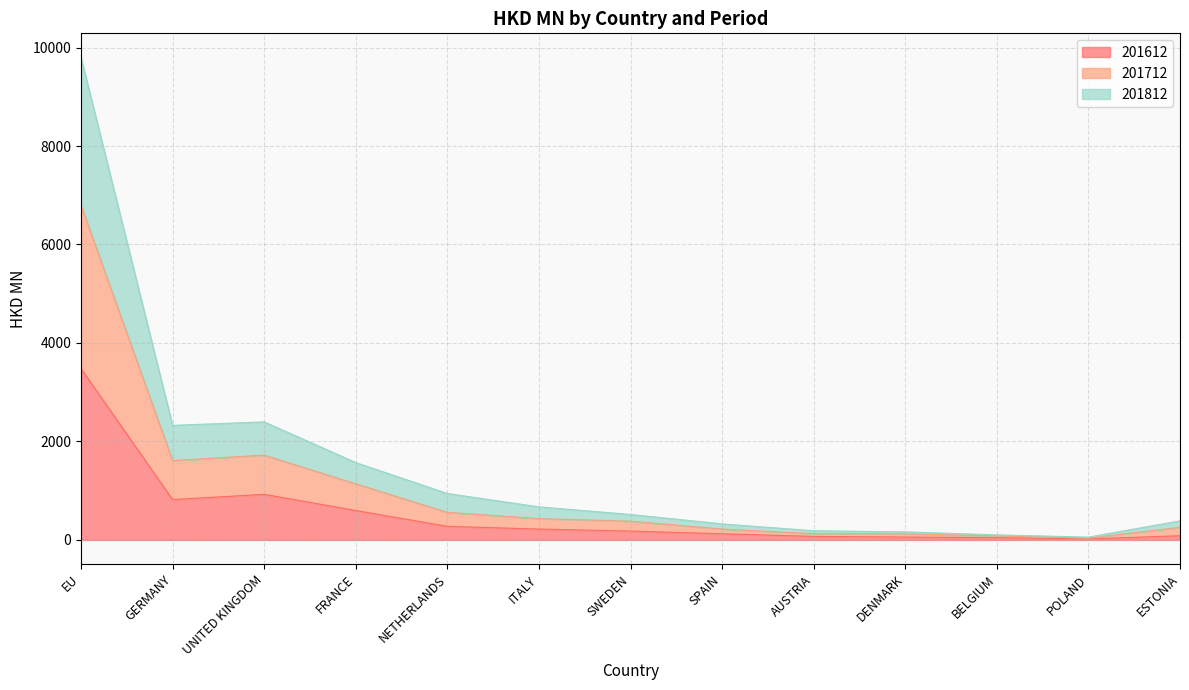

True or false: 201612 has a value of 219.6 at ITALY.

True